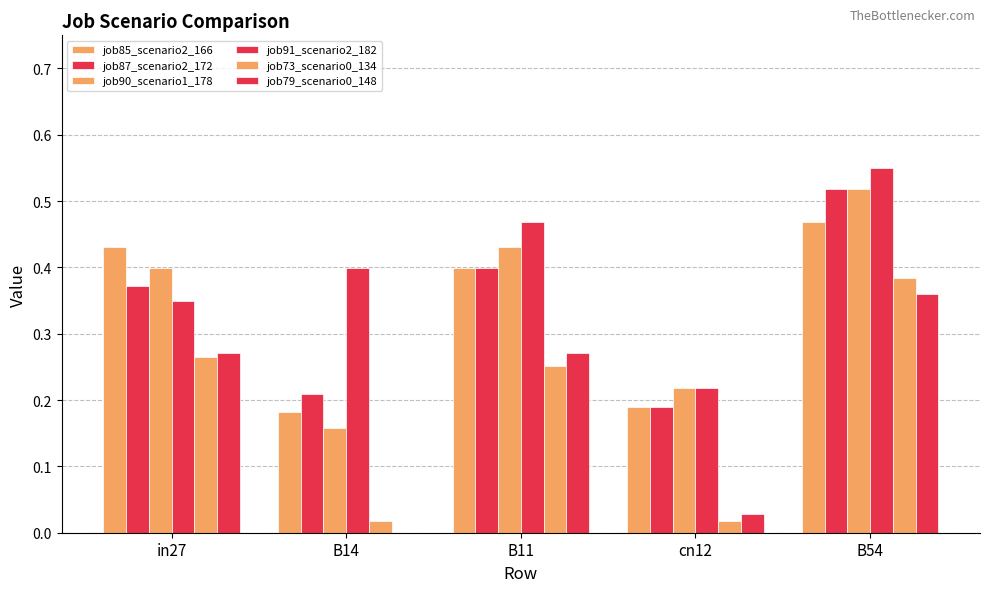

What is the total value across all series at B14?

1.0